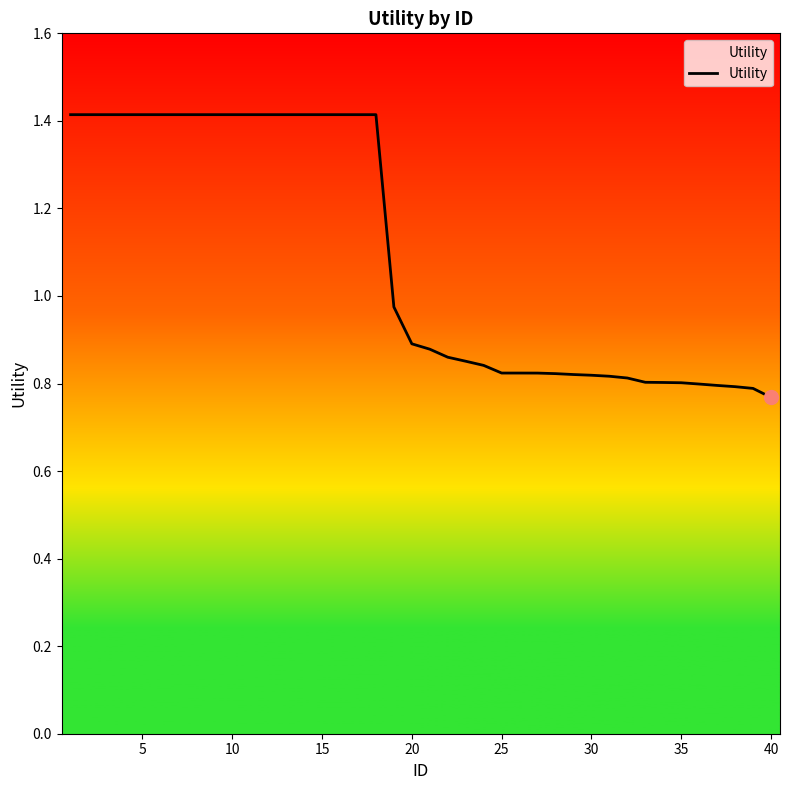

What is the difference between the maximum and minimum values?

0.6